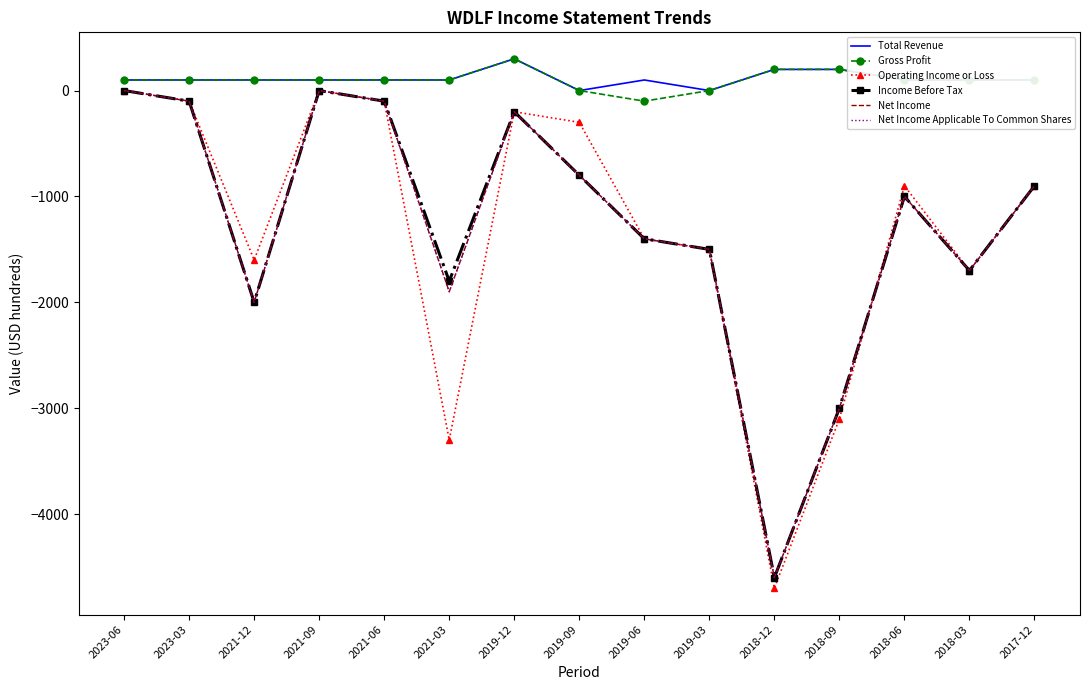

True or false: Operating Income or Loss and Gross Profit cross at least once.

False